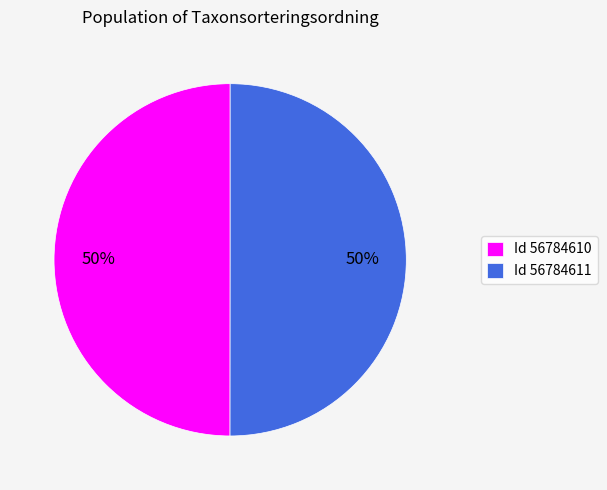

Is it true that Id 56784611 is 58% of the pie?

False